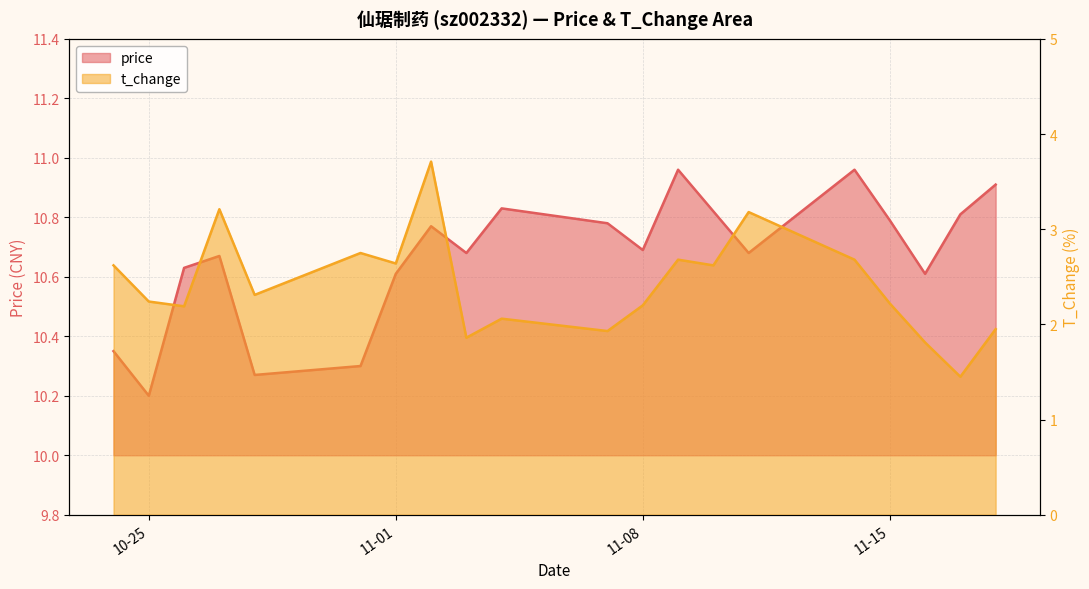

What is the value of the t_change point at the 8th from the left?

3.7